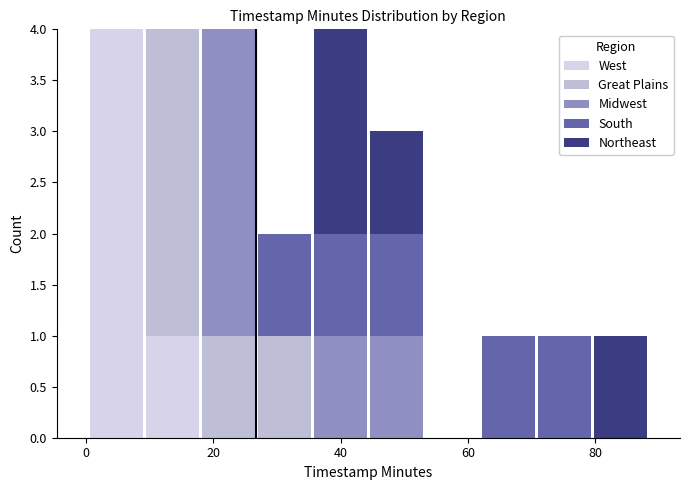

What is the total height of the stacked bar covering 62 to 70 on the x-axis? Neither the bar edges nor the heights are printed on the chart, so give them approximately, as read against the axes.

1